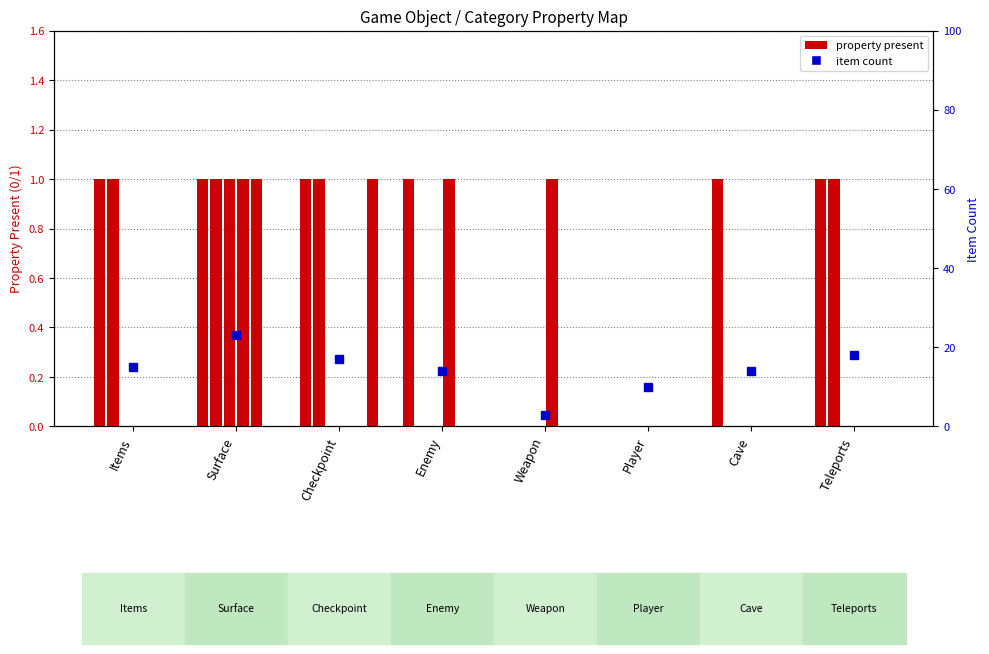

Read the item count value at Cave.

14